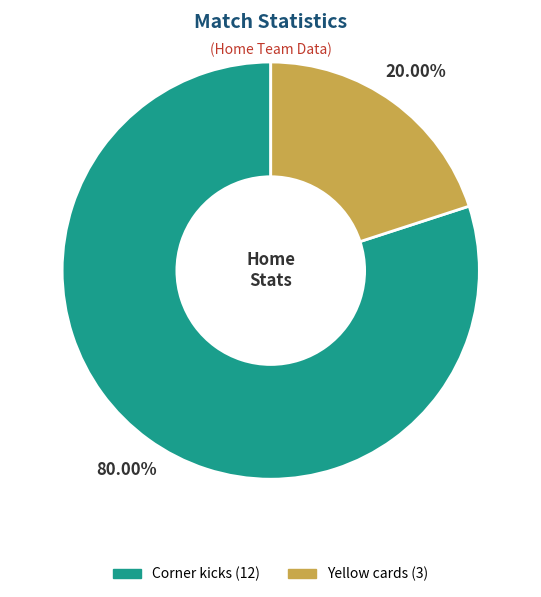

How much of the chart is everything except Yellow cards?

80.0%